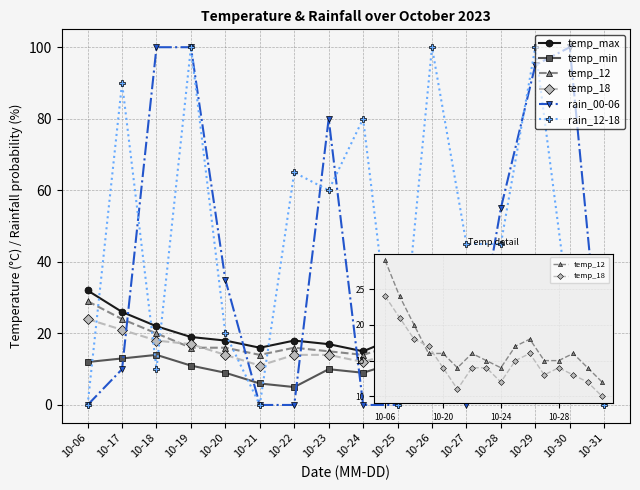

True or false: temp_12 has more than 2 interior local peaks.

True